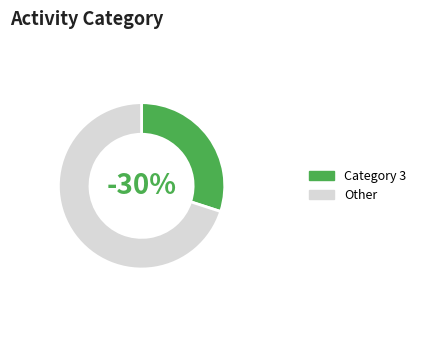

The 11 slice represents 16% of the pie. True or false?

False